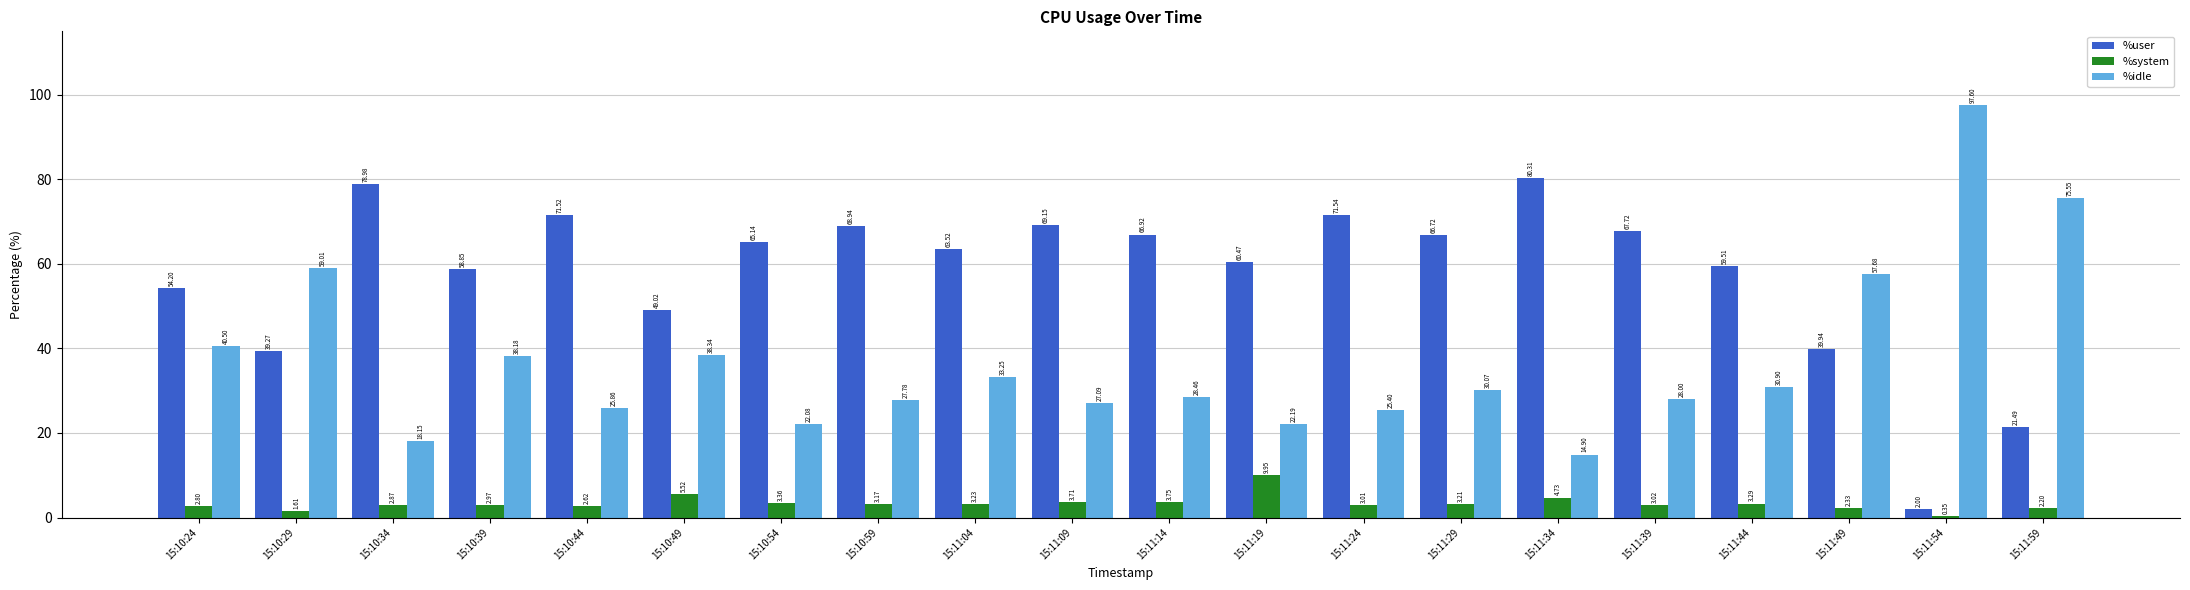

Is it true that %user equals 105.7 at 15:10:54?

False